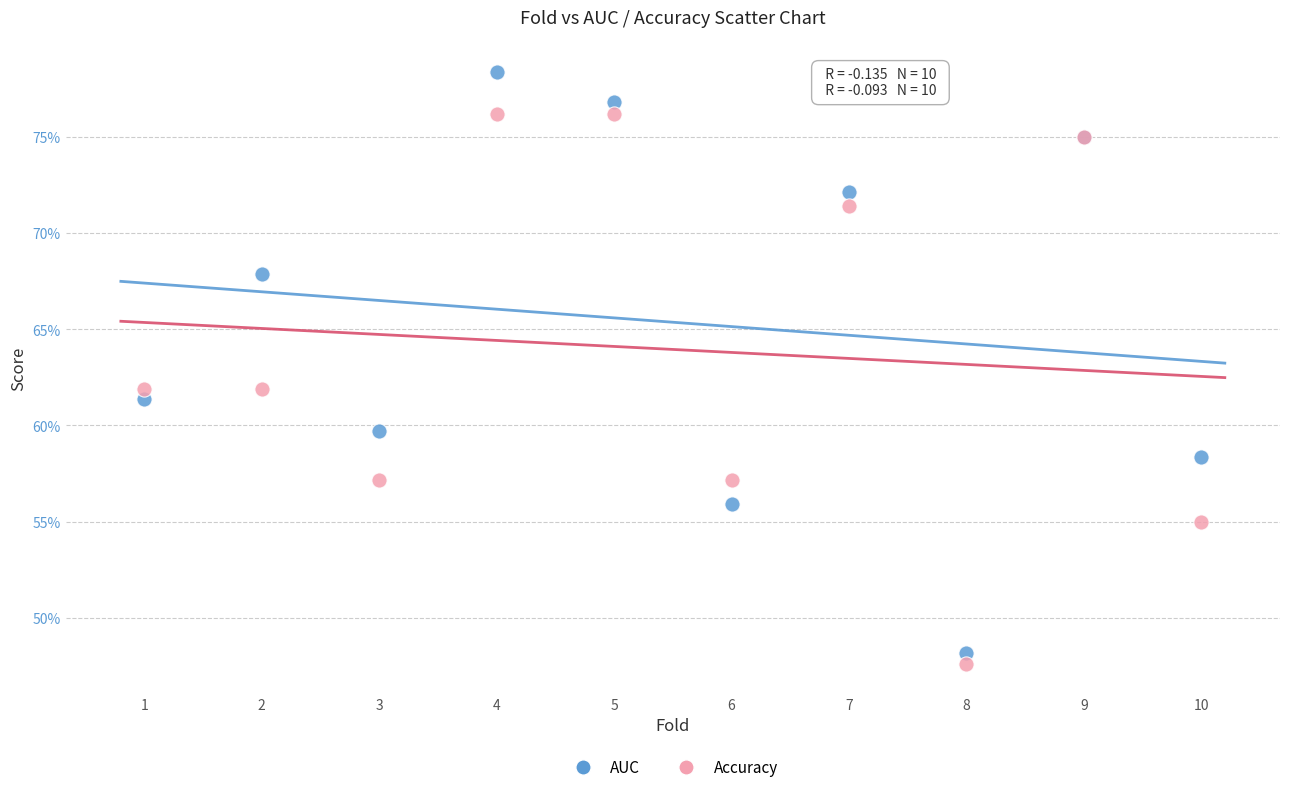

What are all the series names shown in the legend?

AUC, Accuracy